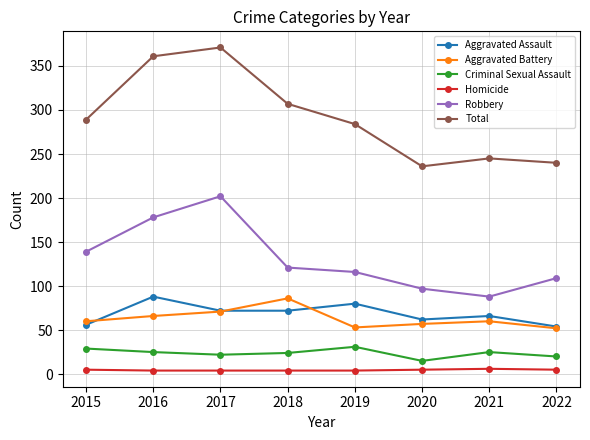

What is the greatest value displayed?

371